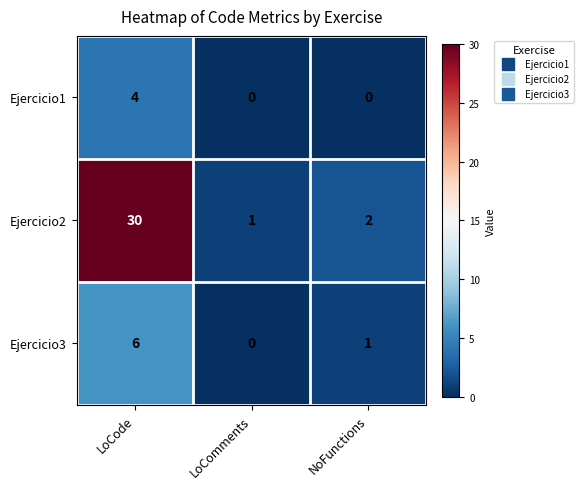

Reading right to left, extract all data points from this chart.

Ejercicio1: 0	0	4
Ejercicio2: 2	1	30
Ejercicio3: 1	0	6